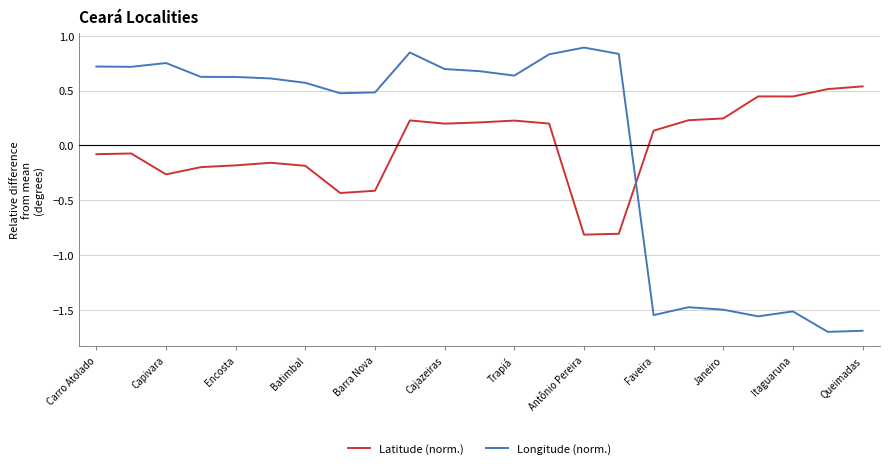

How many intersections are there between Latitude (norm.) and Longitude (norm.)?

1